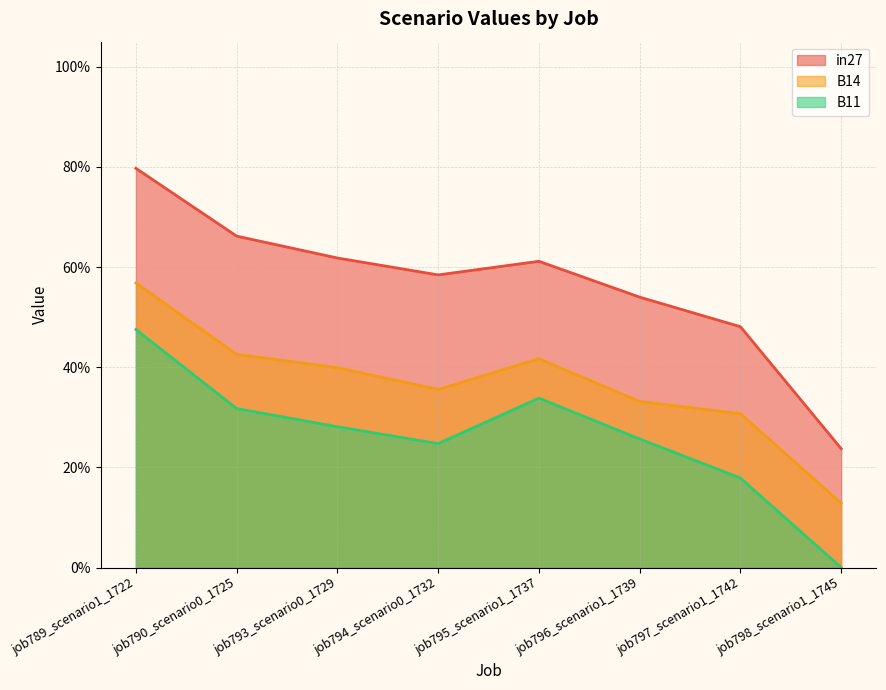

Which series has the largest total across all categories?

in27